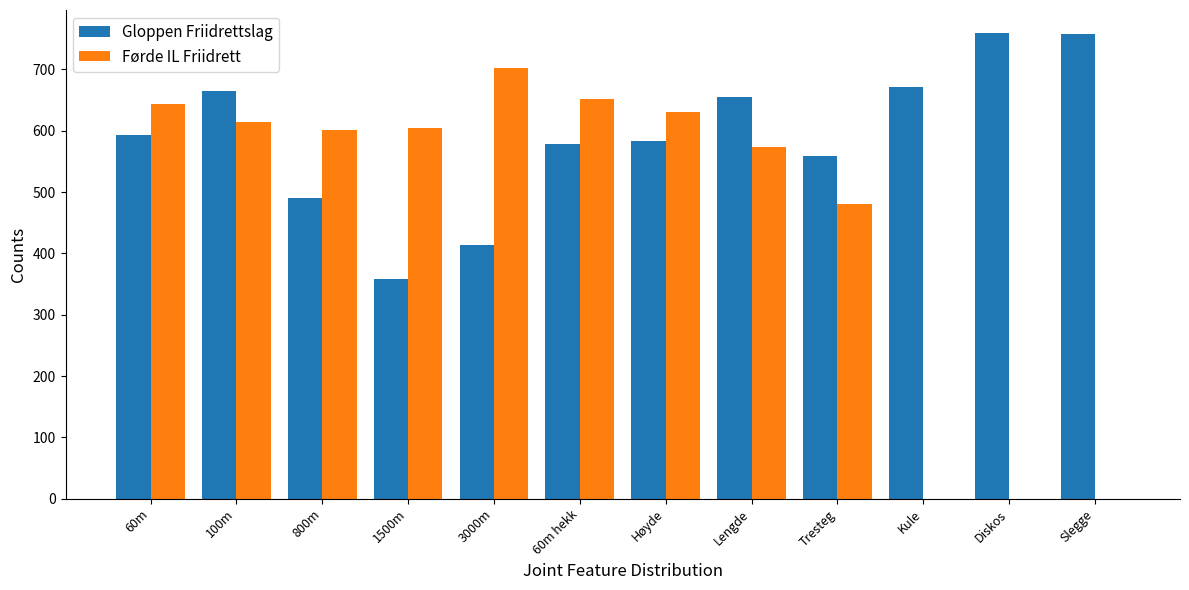

The value of Gloppen Friidrettslag at 60m is 593. True or false?

True